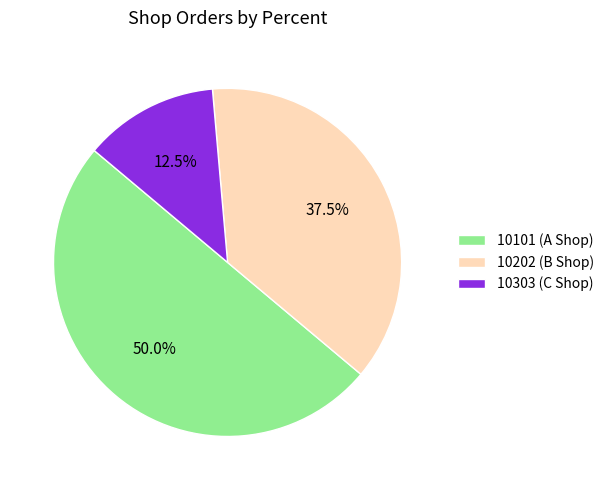

What is the total percentage of 10101 (A Shop) and 10202 (B Shop)?

87.5%